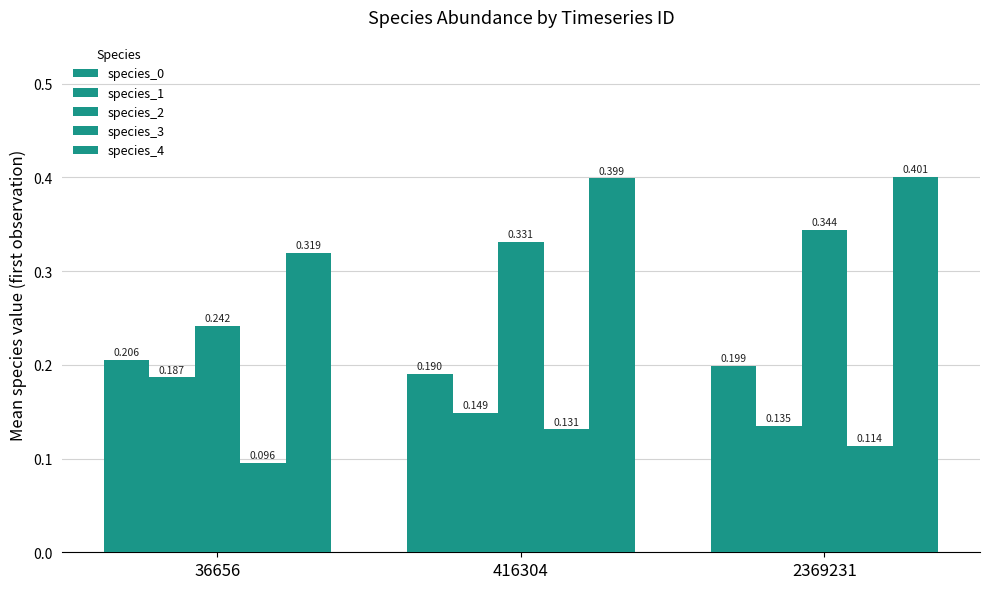

Does the chart contain stacked bars?

No